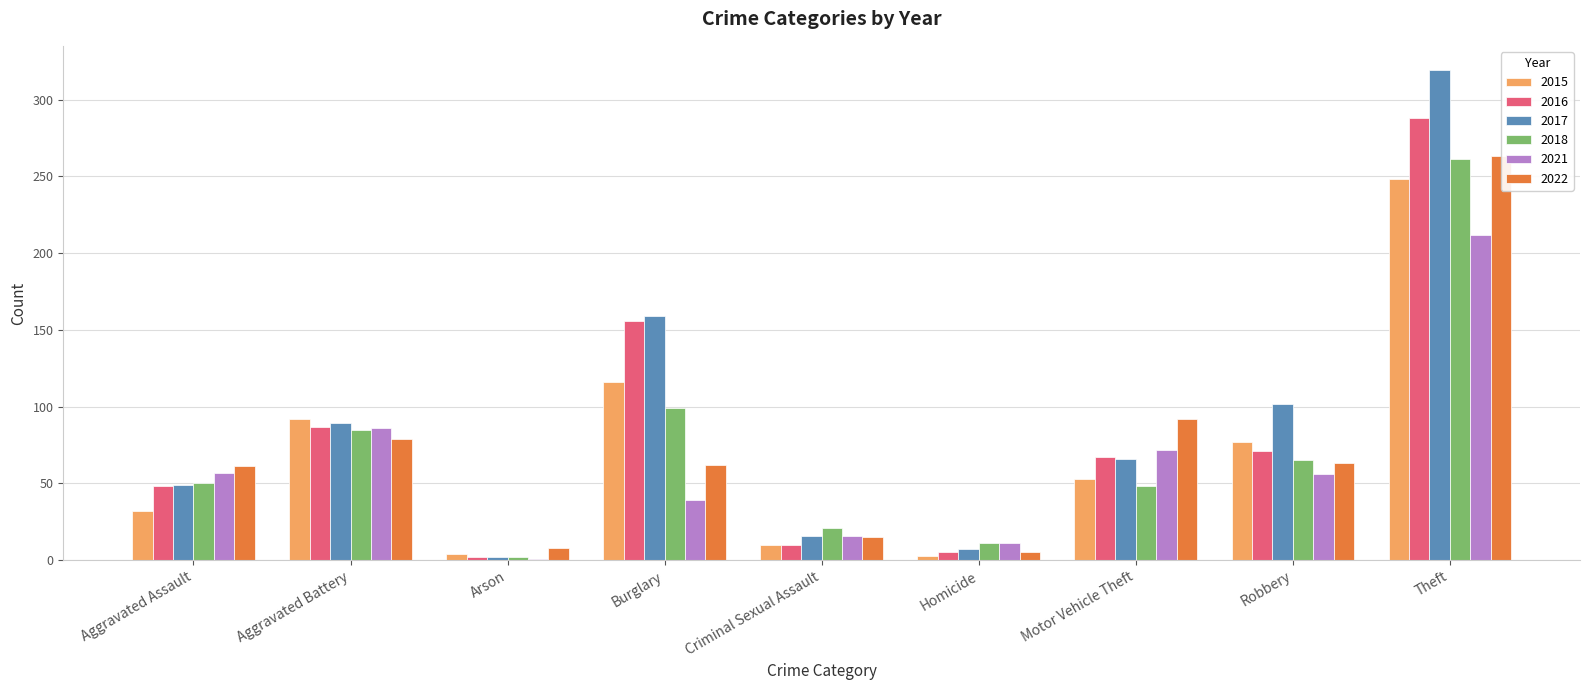

Which series has the largest total across all categories?

2017